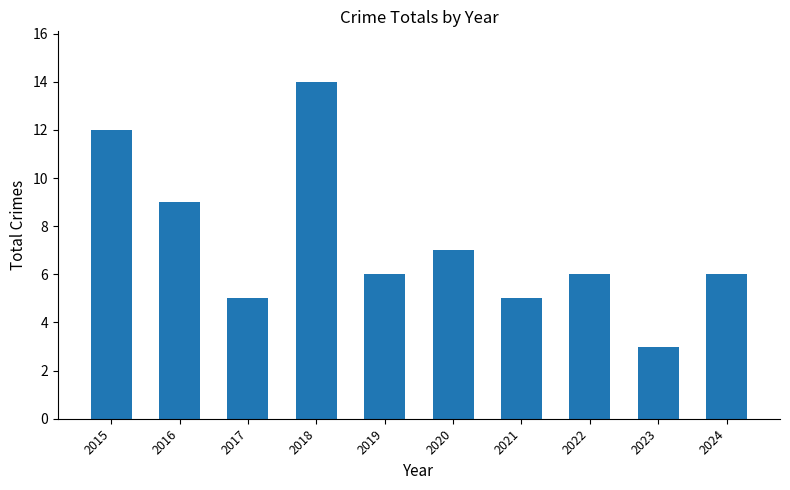

True or false: the data shows 8 at 2021.

False